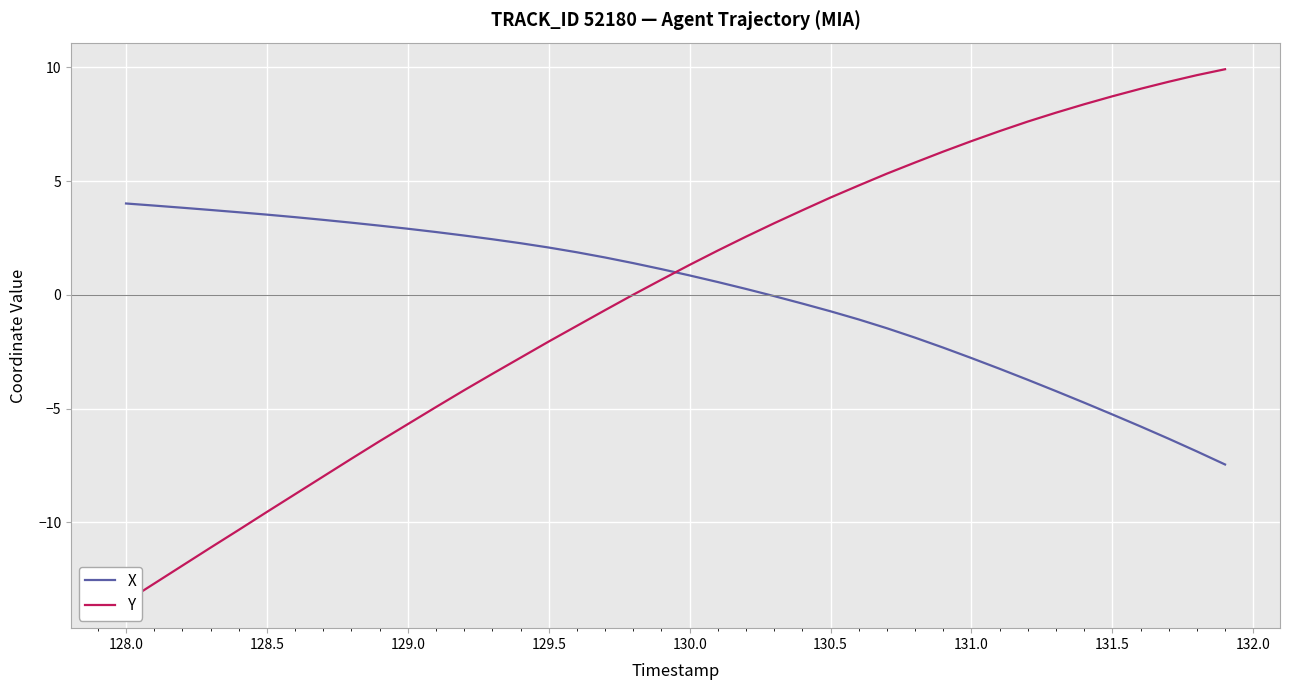

What is the highest value of the X series?

4.0